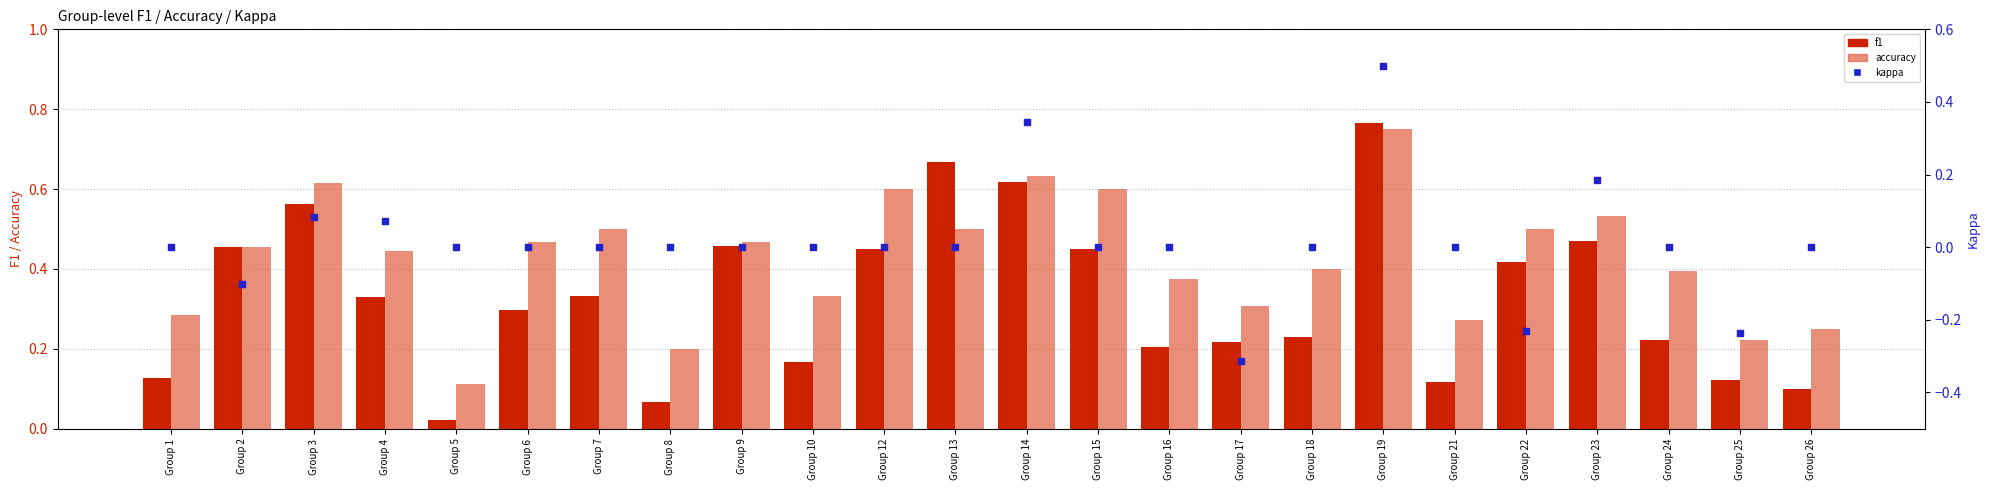

Which series contains the lowest Y value?

kappa